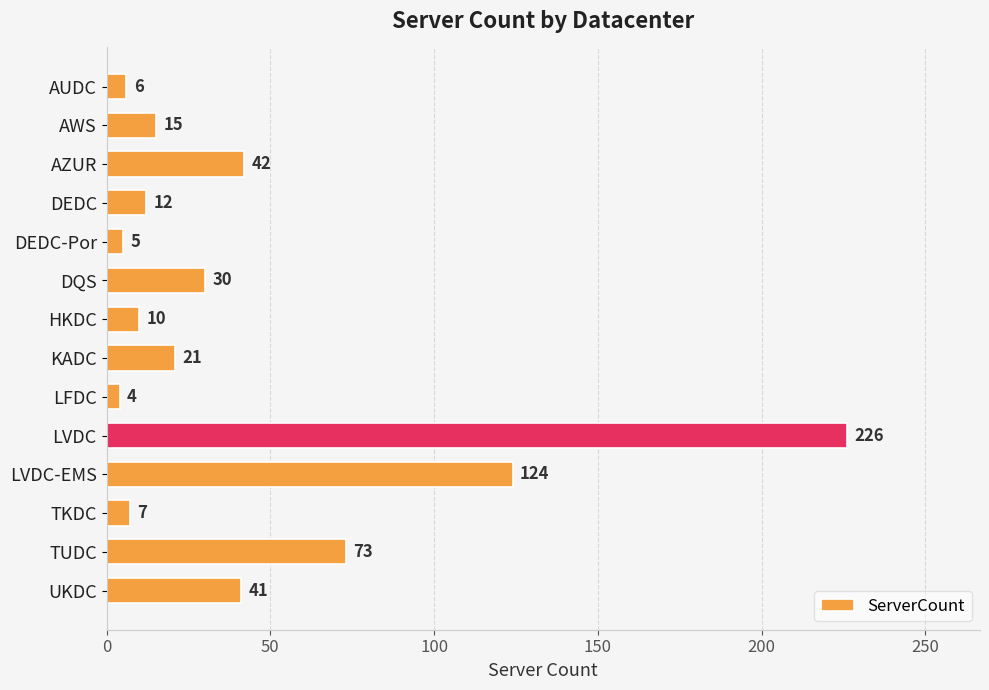

Reading top to bottom, extract all data points from this chart.

6	15	42	12	5	30	10	21	4	226	124	7	73	41